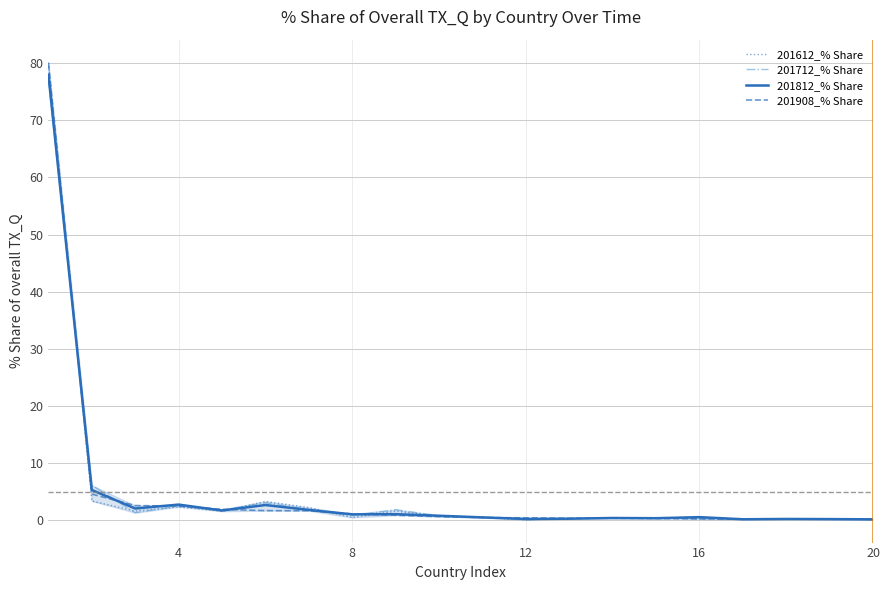

Which series has the widest spread of values?

201612_% Share